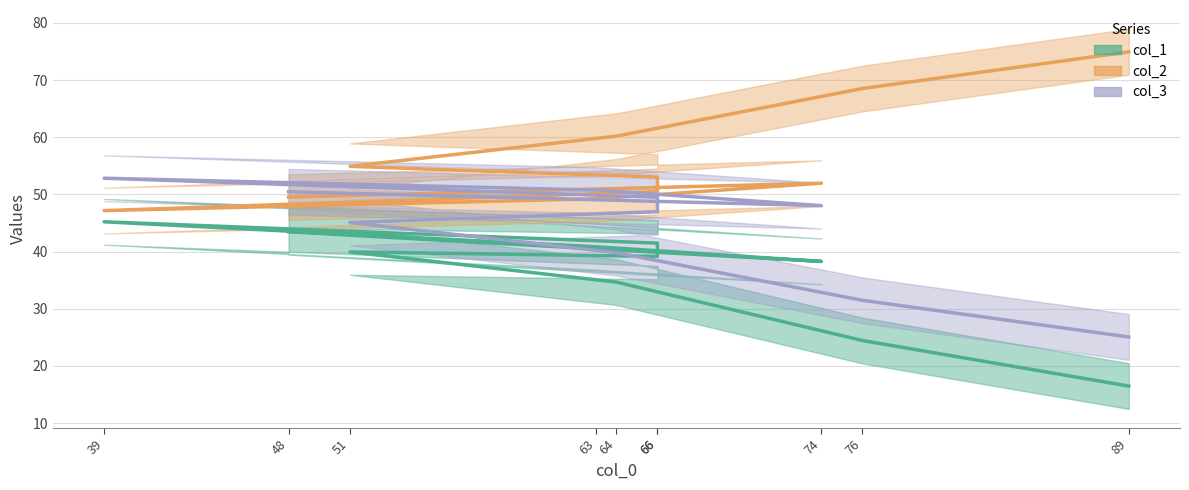

Rank the series by their maximum value, from highest to lowest.

col_2, col_3, col_1